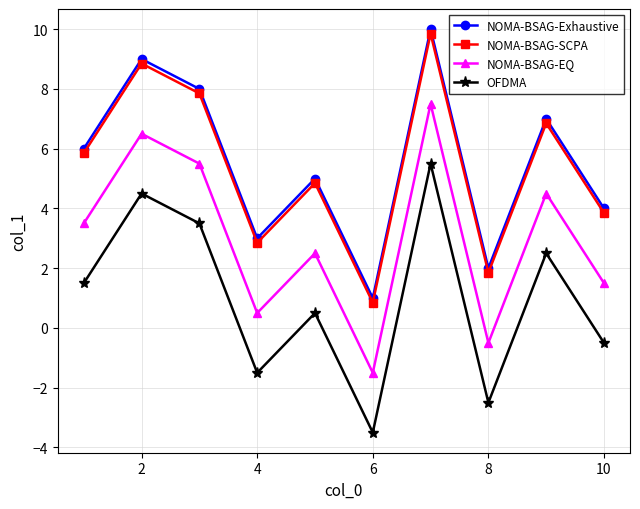

True or false: NOMA-BSAG-EQ and OFDMA cross at least once.

False